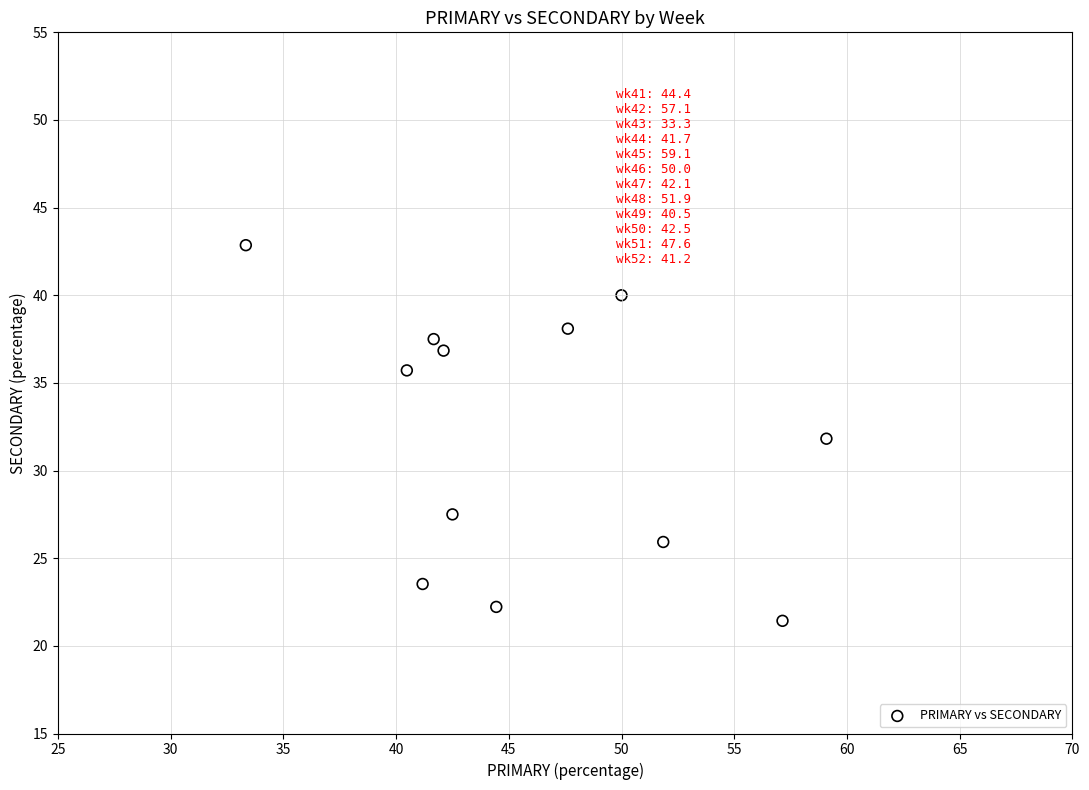

What is the average X value?

46.0